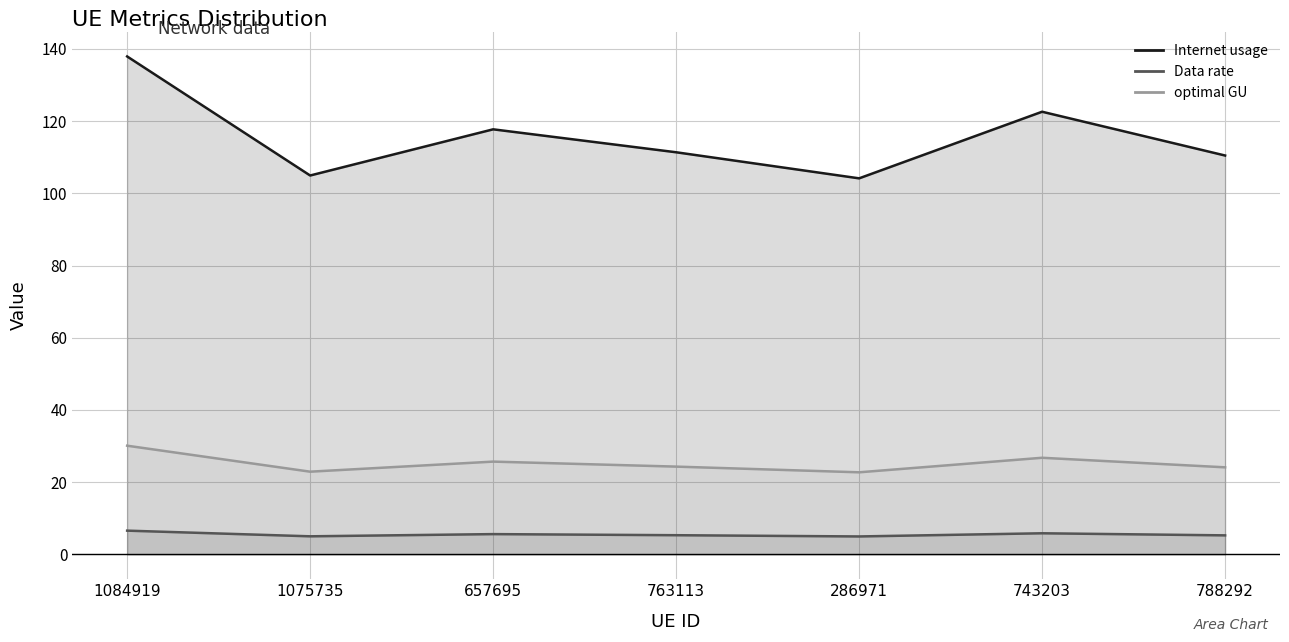

What is the average value of the Internet usage series?

115.6